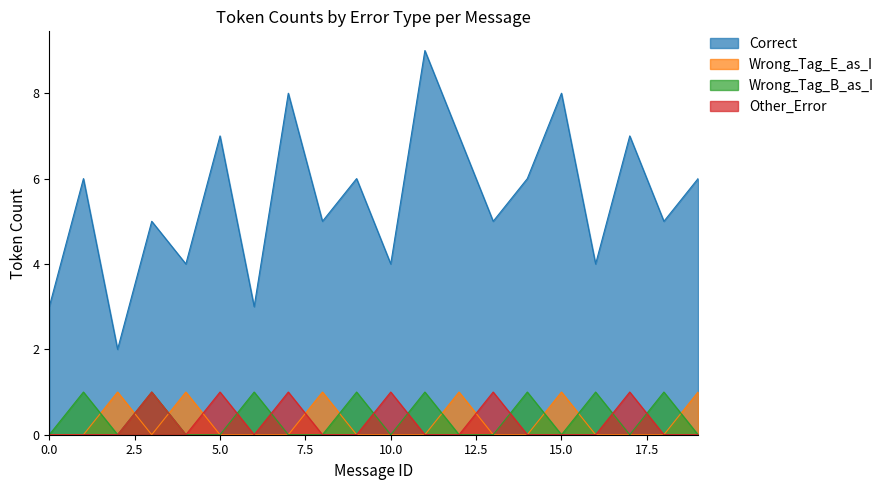

What is the difference between the highest and lowest values at 7?

8